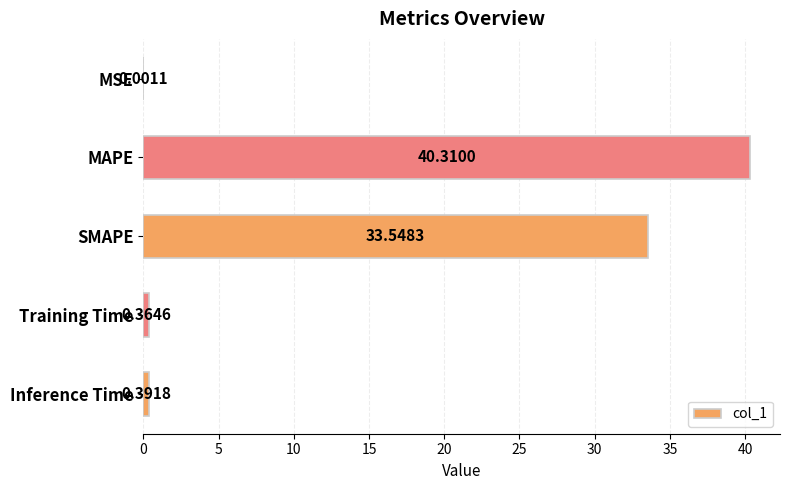

What is the change in value from SMAPE to Training Time?

-33.2